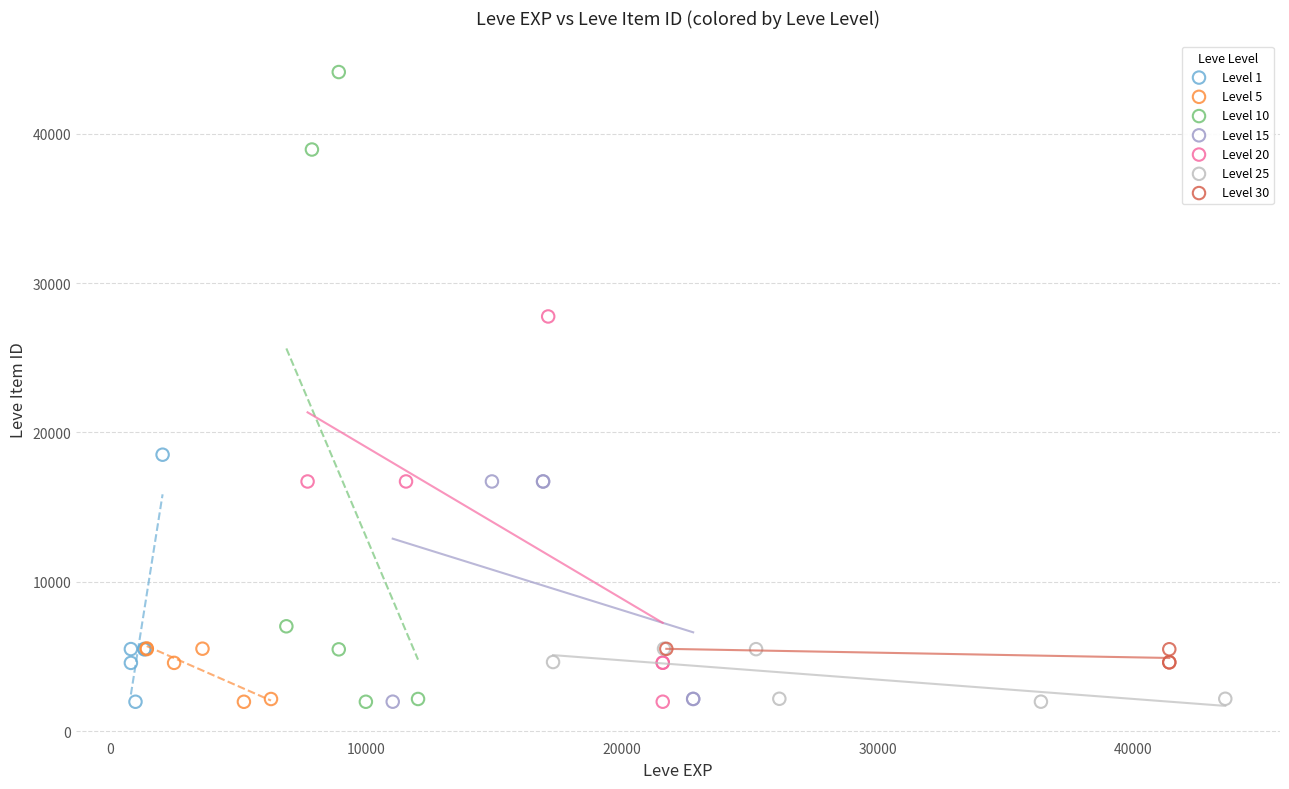

Which series contains the highest Y value?

Level 10